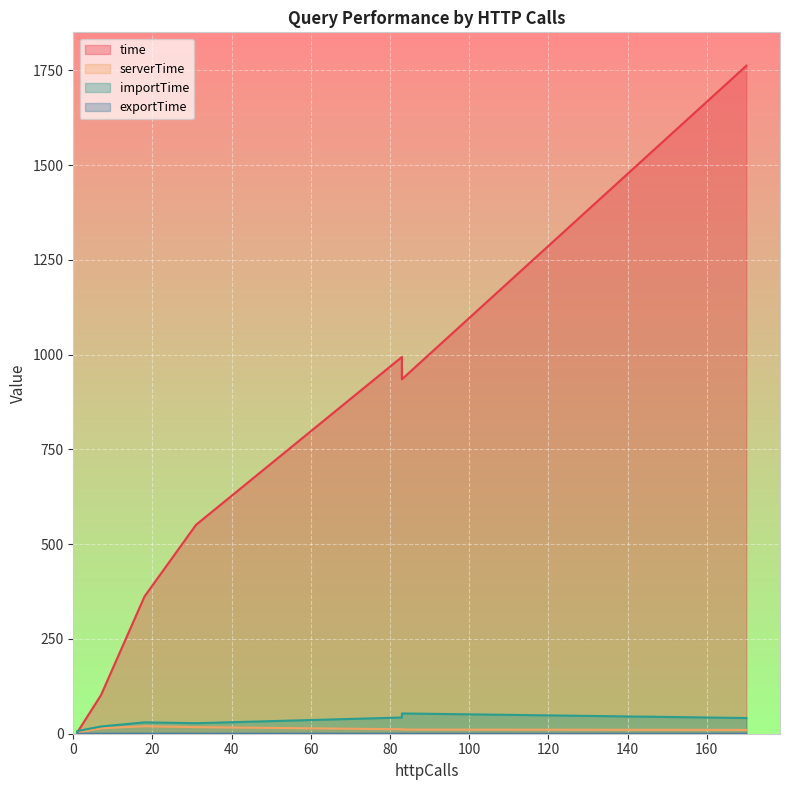

List the series in order of their peak value, highest first.

time, importTime, serverTime, exportTime